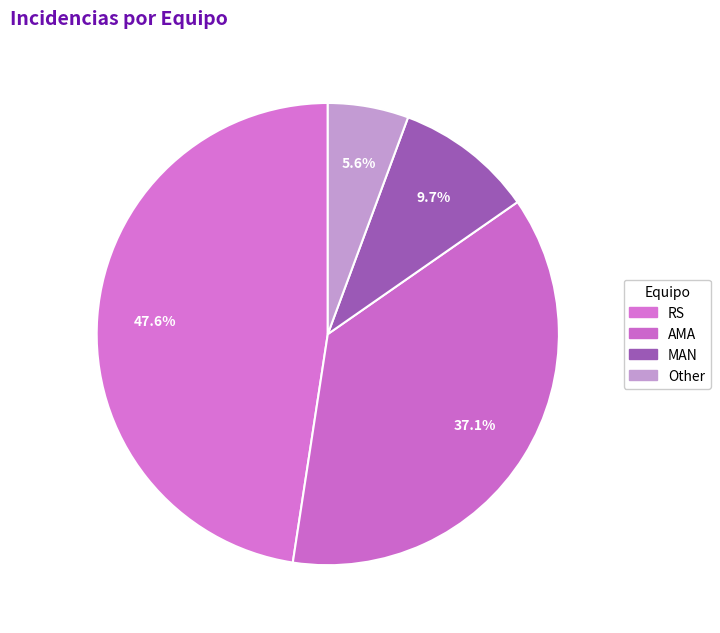

Rank the categories by value from lowest to highest.

Other, MAN, AMA, RS